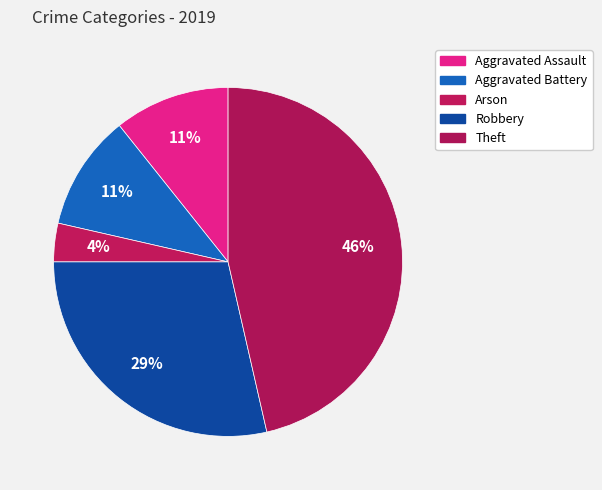

Count the number of slices in the pie.

5